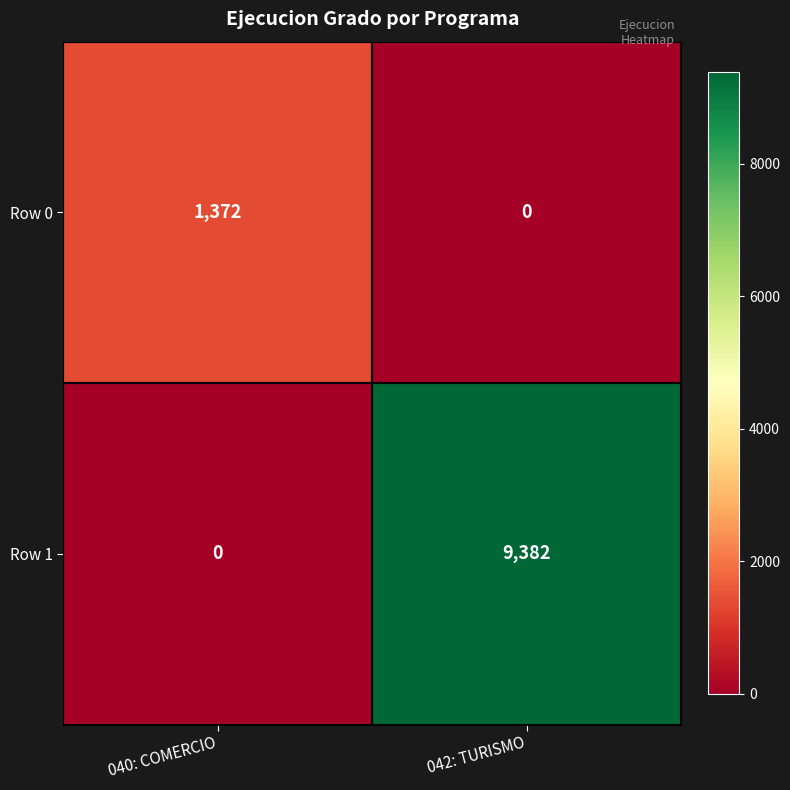

Which series has the widest spread of values?

Row 1